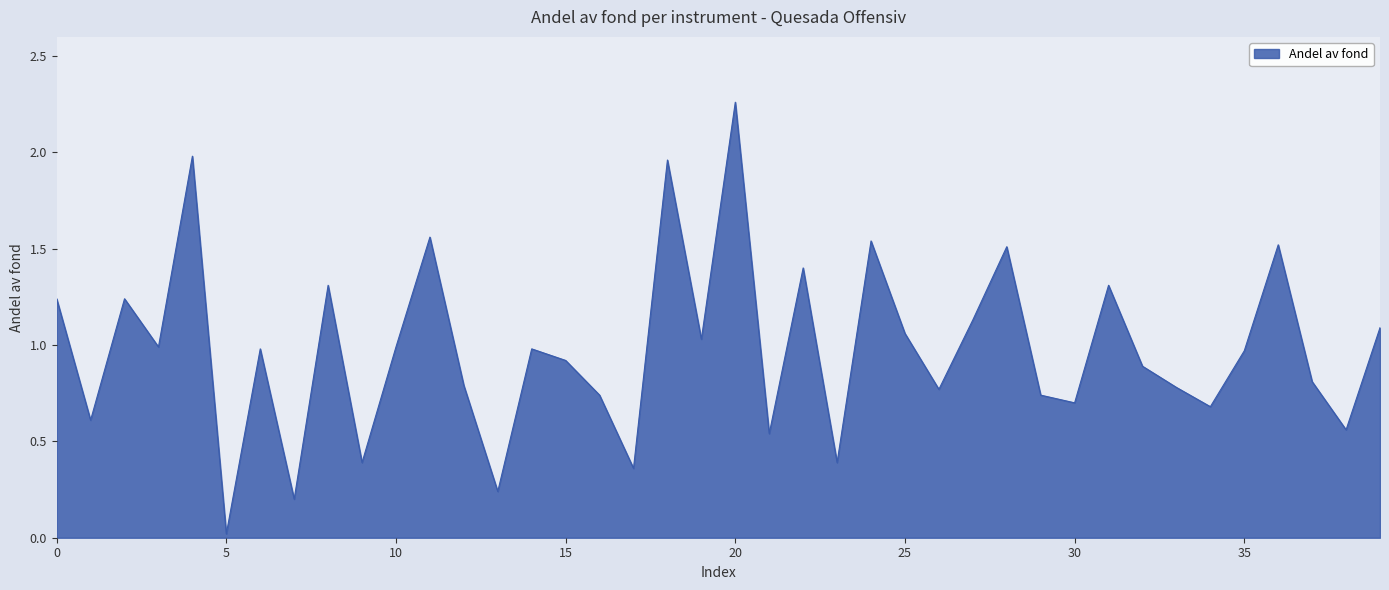

What is the difference between the maximum and minimum values?

2.2